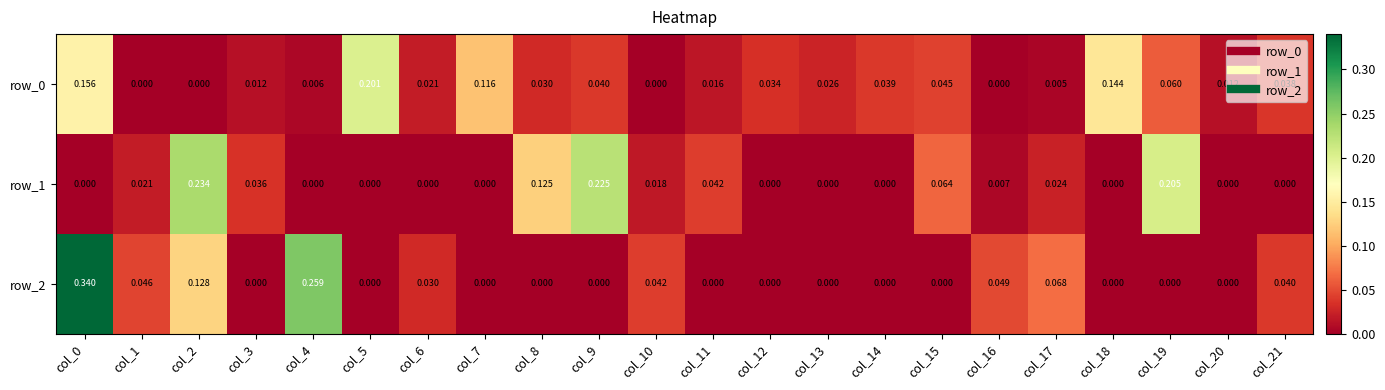

Is the value of row_1 at col_10 greater than the value of row_2 at col_13?

Yes